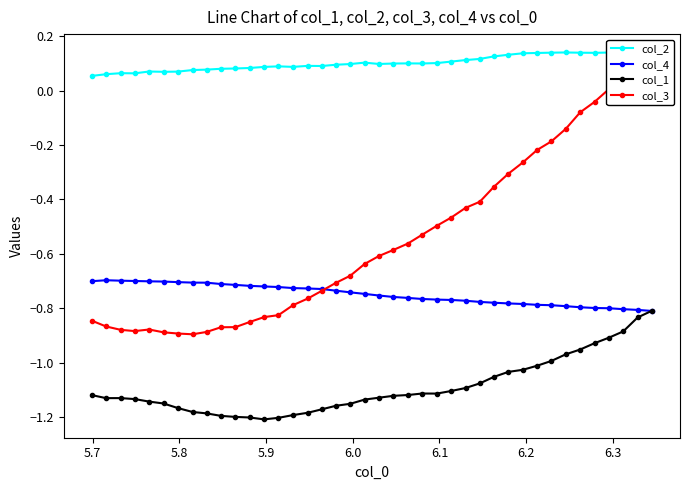

What is the maximum value shown in the chart?

0.1